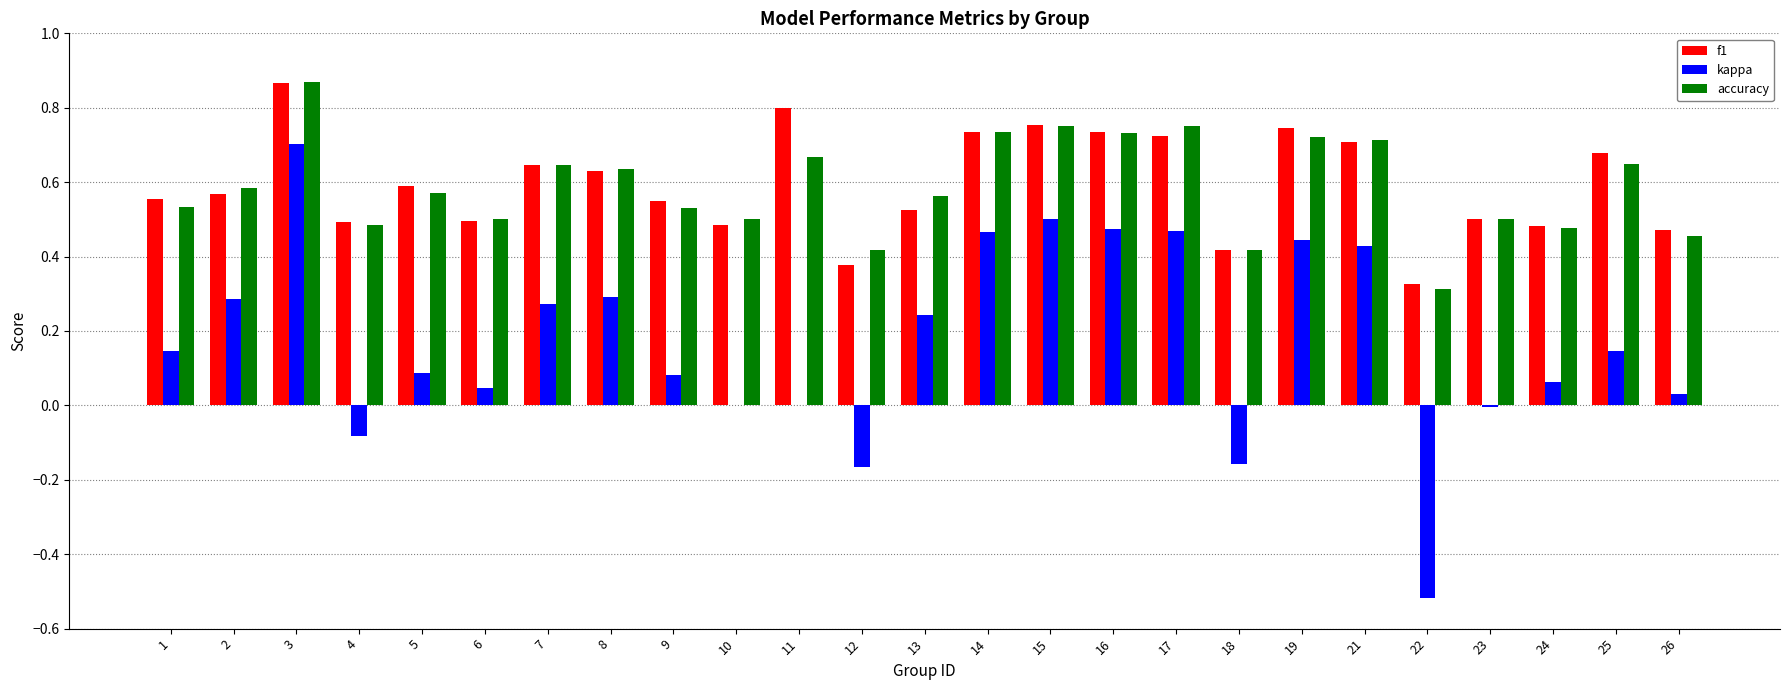

Is the value of kappa at 12 greater than the value of accuracy at 1?

No